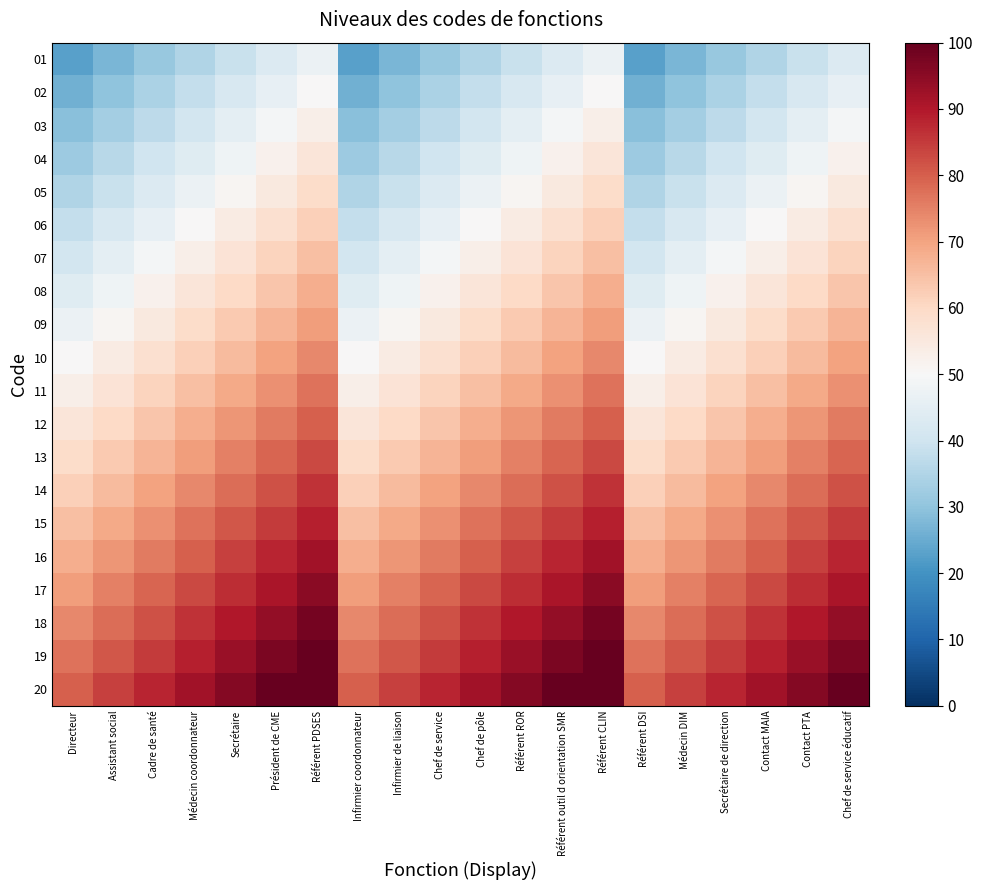

Between Référent ROR and Référent DSI, which series saw the biggest shift?

01